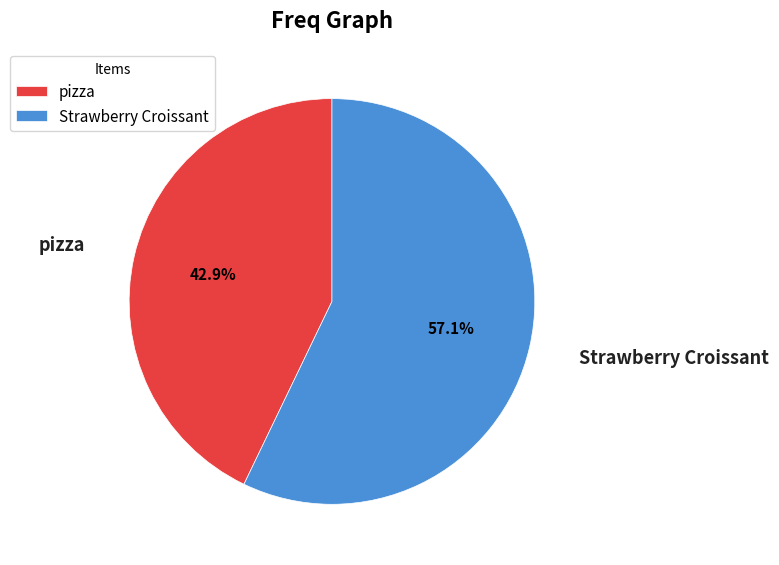

Is there a majority slice in this chart?

Yes